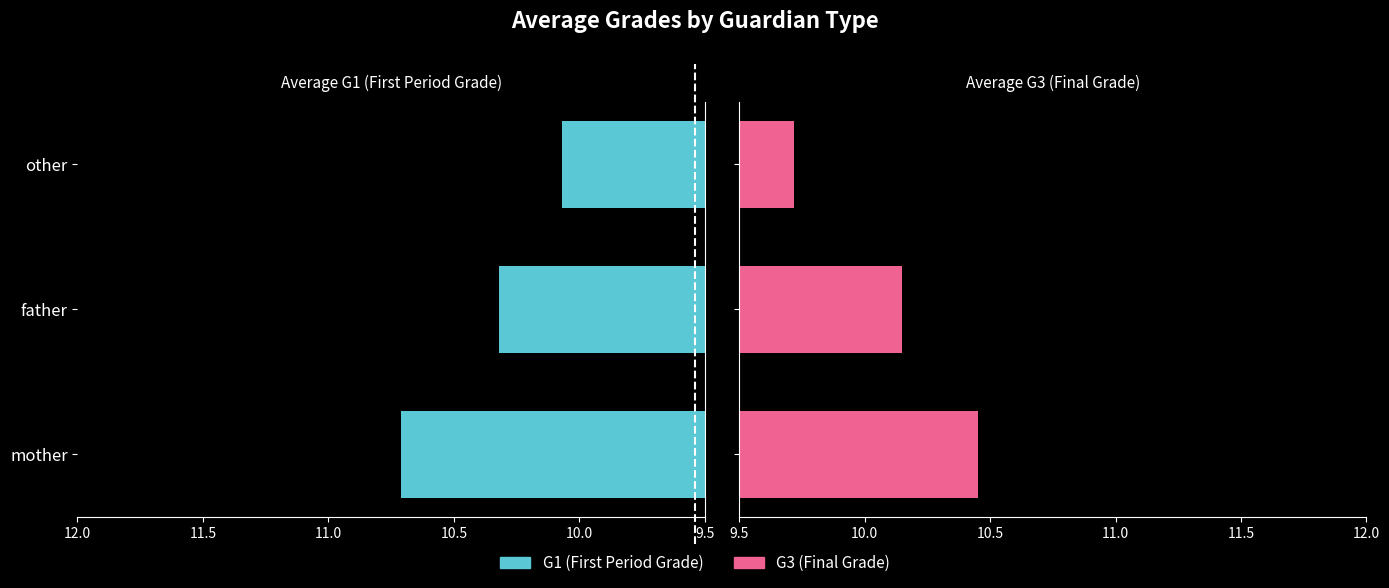

The G1 series shows 15.3 at other. True or false?

False